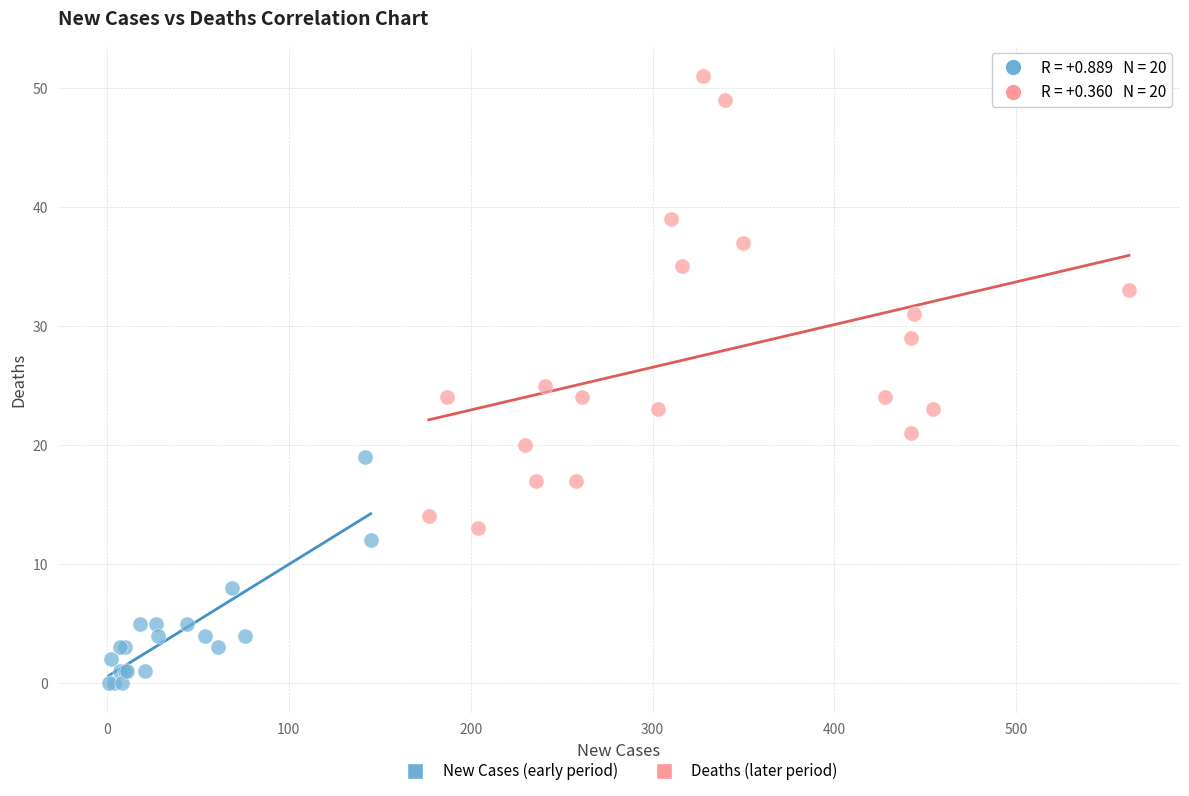

Which series contains the highest Y value?

Deaths (later period)